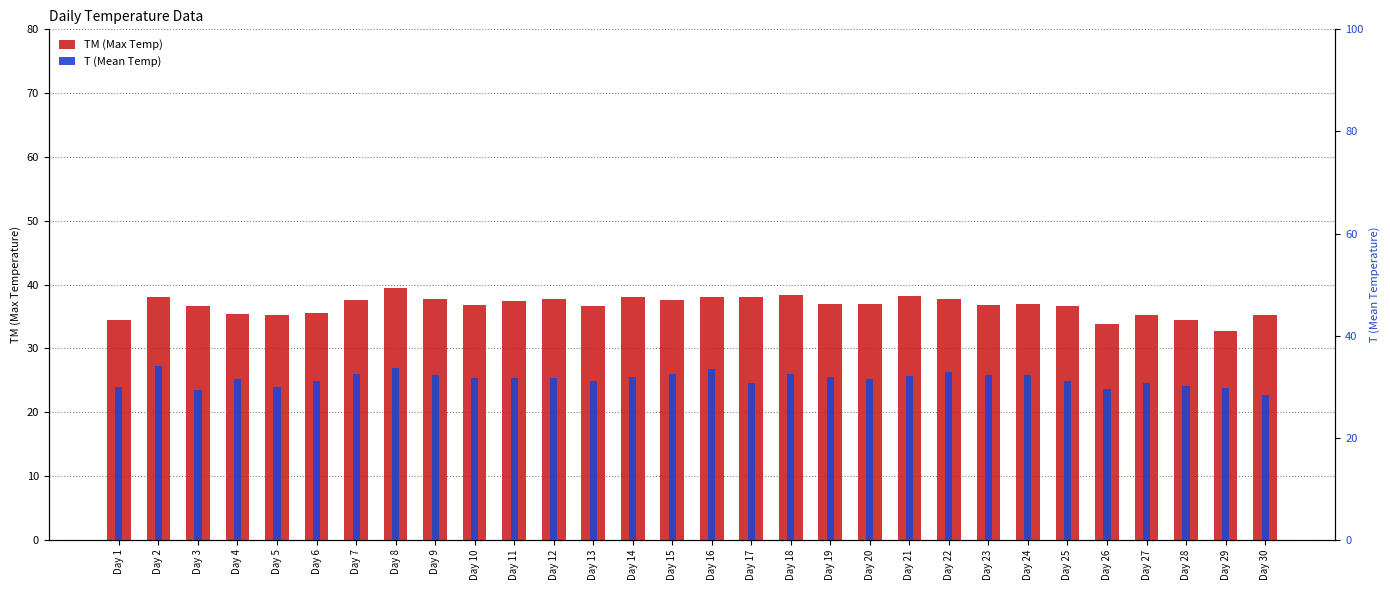

Where is TM nearest to the value 36?

Day 6